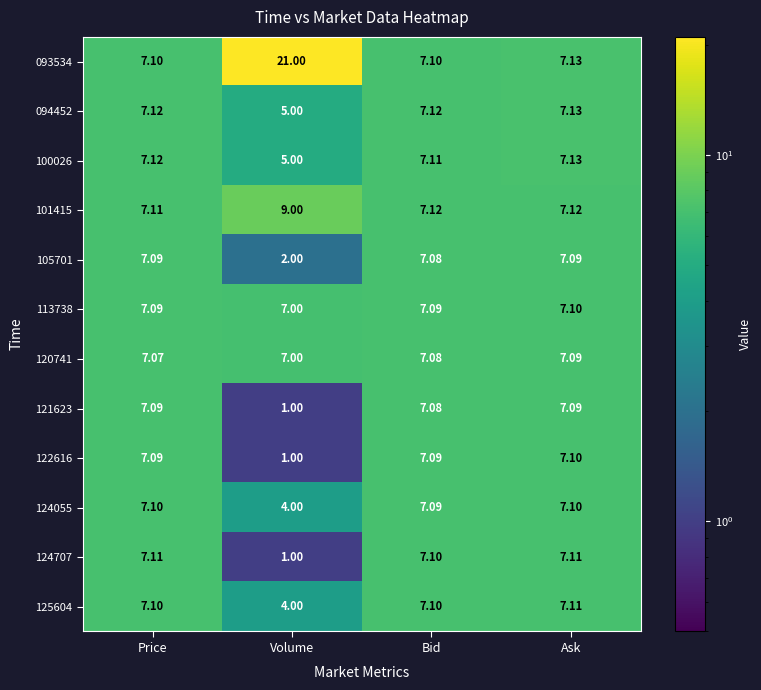

What is the smallest value displayed?

1.0